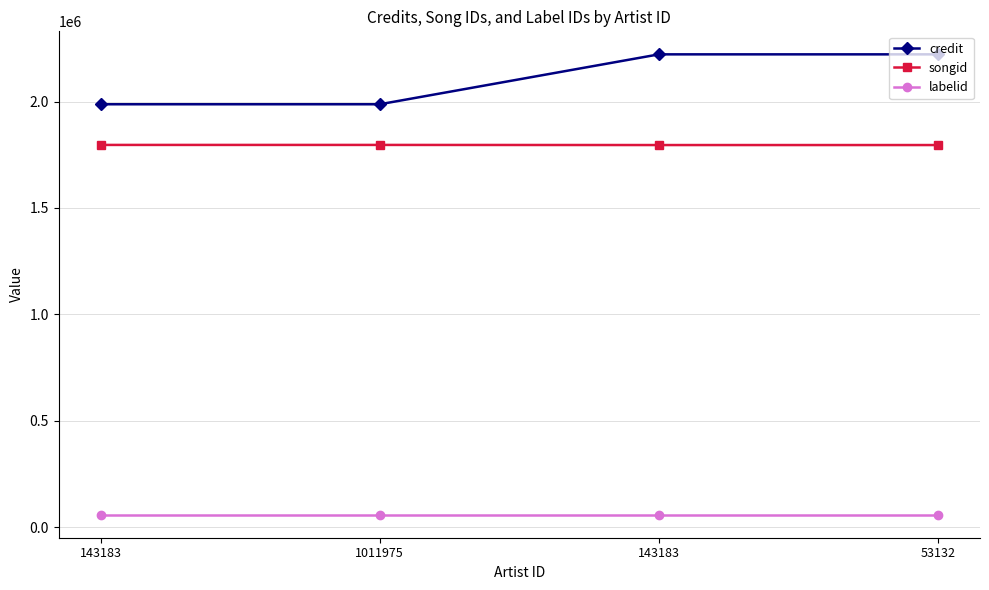

The value of songid at 53132 is 1795731. True or false?

True